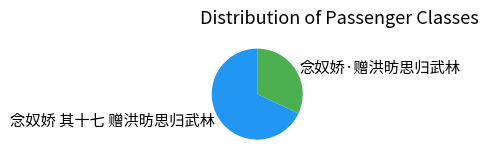

Which category has the biggest portion of the pie?

念奴娇 其十七 赠洪昉思归武林